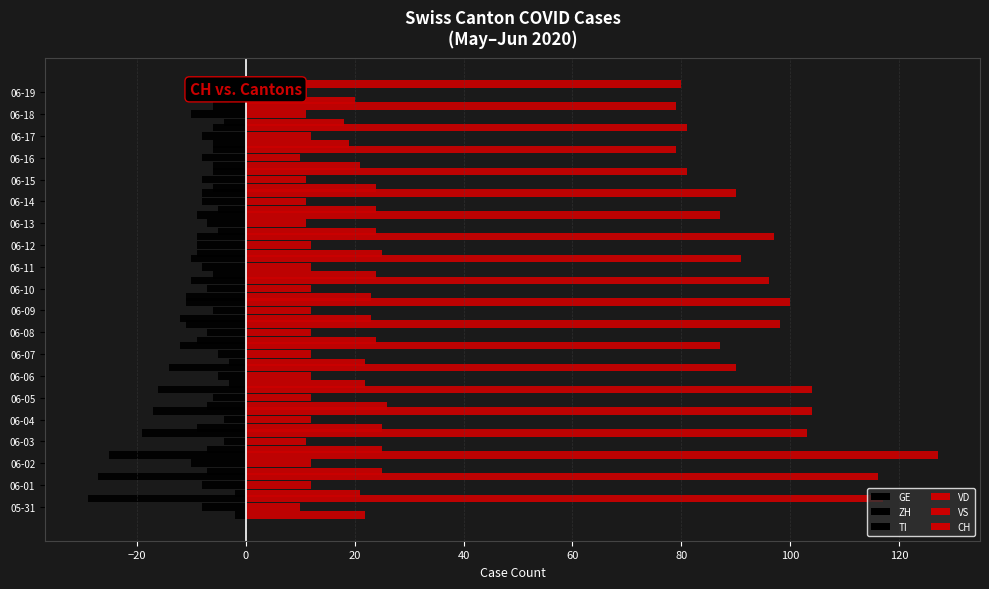

How many categories are shown in the chart?

20